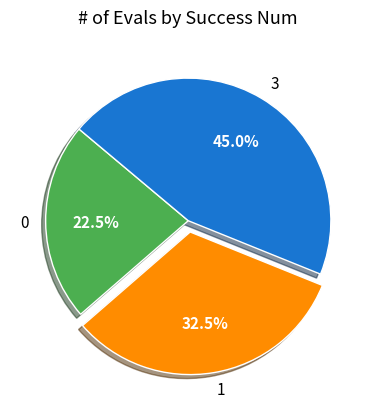

Rank the categories by value from lowest to highest.

0, 1, 3